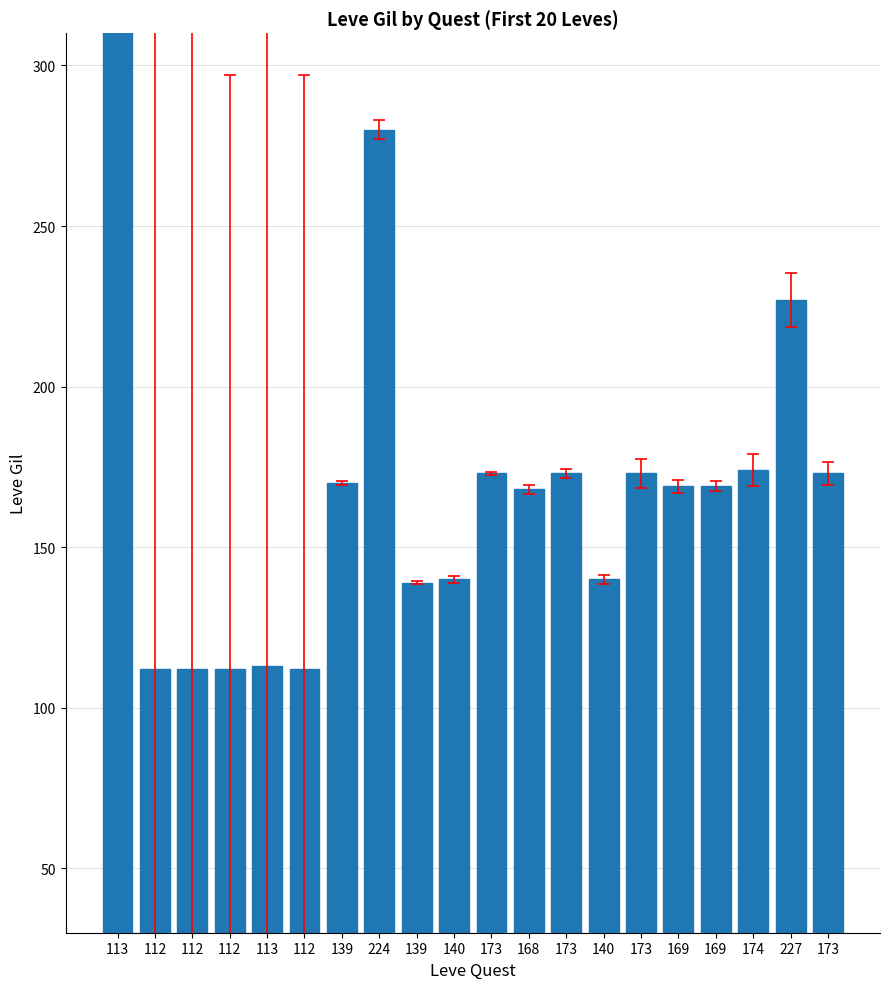

What is the label of the 15th bar from the right?

112